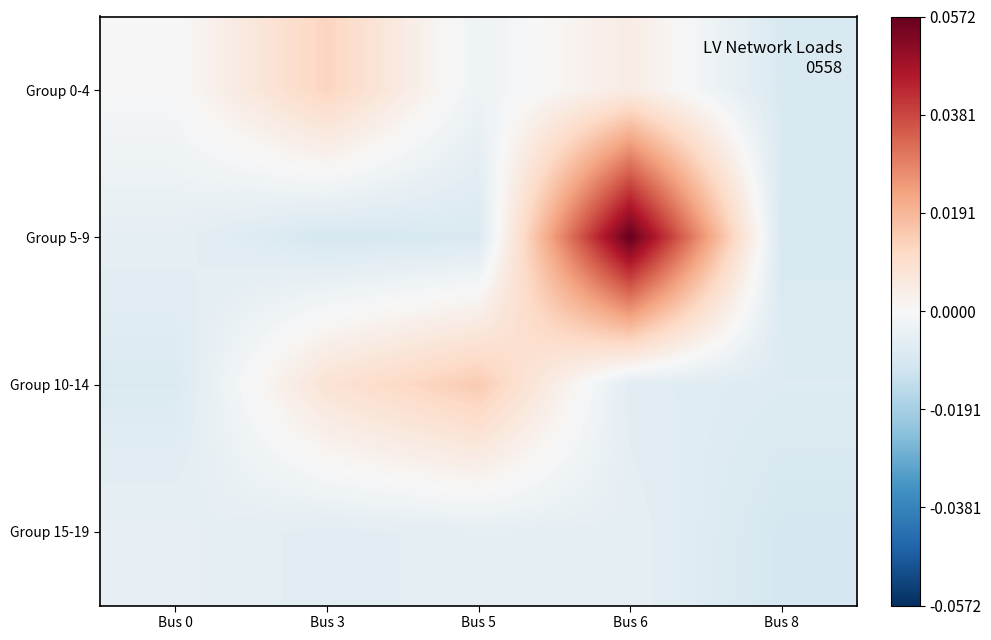

Between Bus 5 and Bus 6, which series saw the biggest shift?

Group 5-9